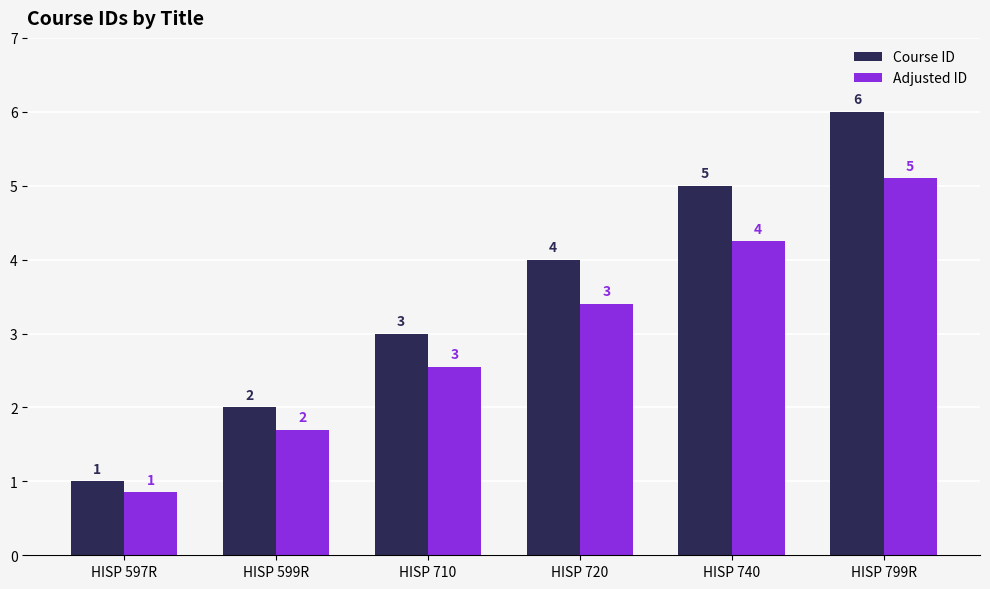

At which category is the sum across all series the highest?

HISP 799R